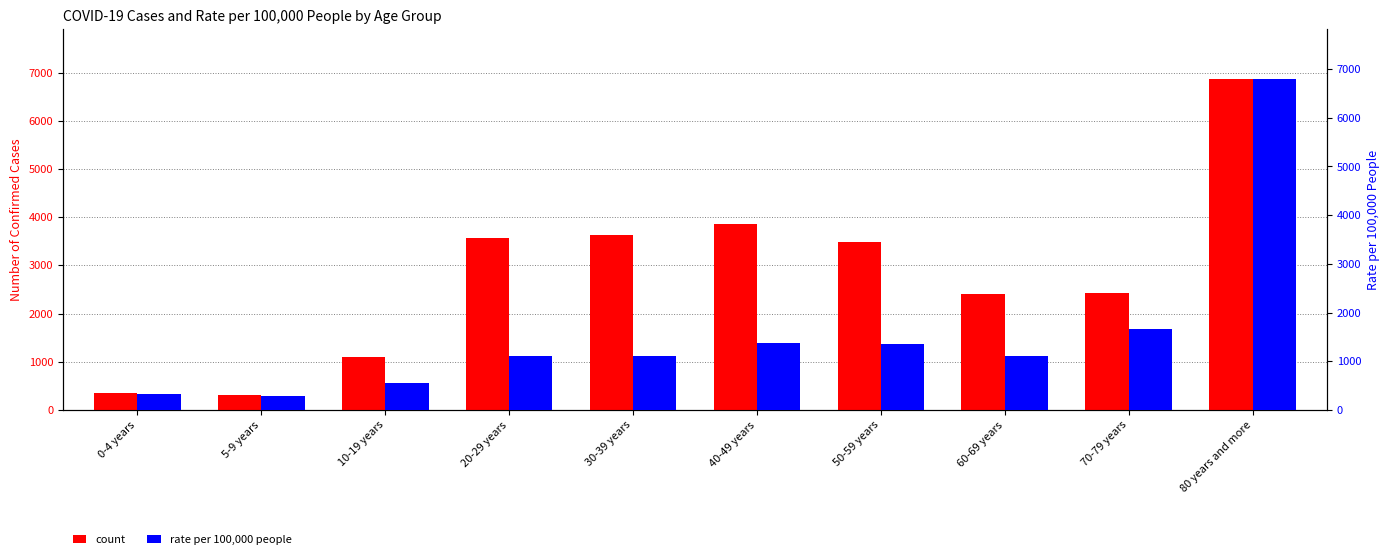

True or false: count has a value of 1557.5 at 60-69 years.

False